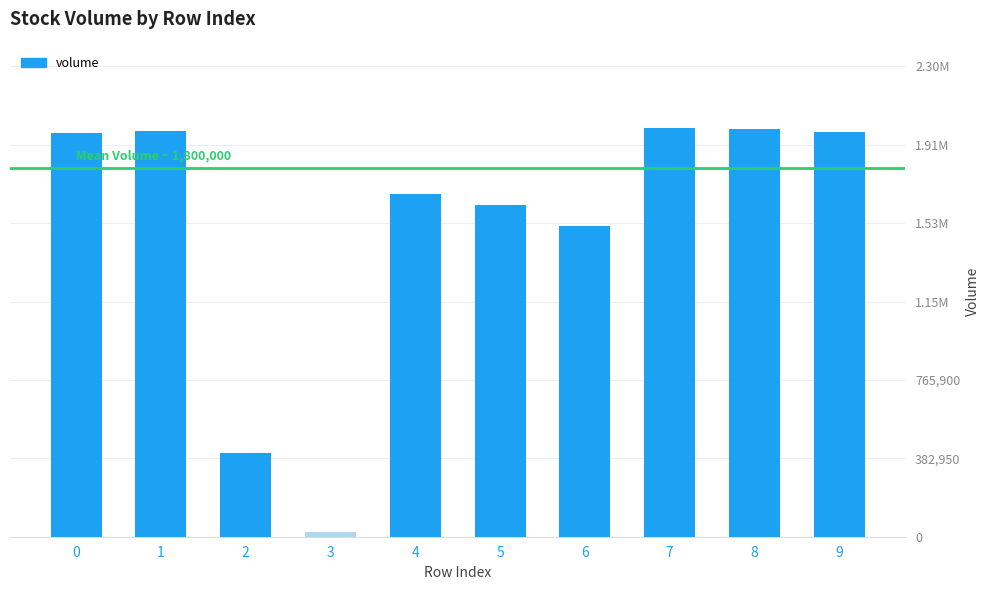

Where is the data nearest to the value 1010392?

6